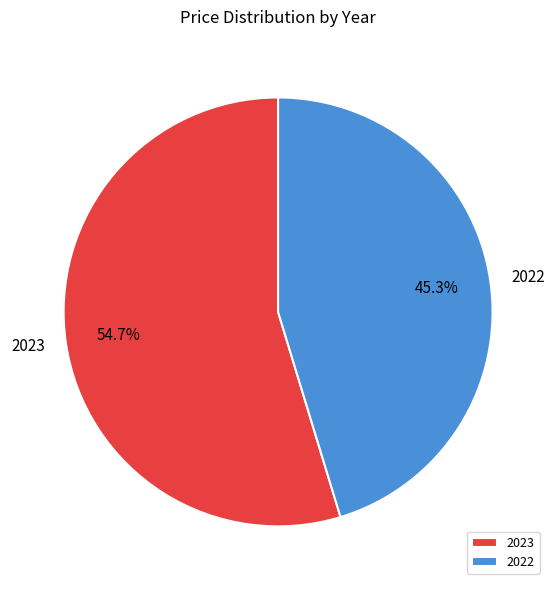

To the nearest percent, what is the combined percentage of 2022 and 2023?

100%